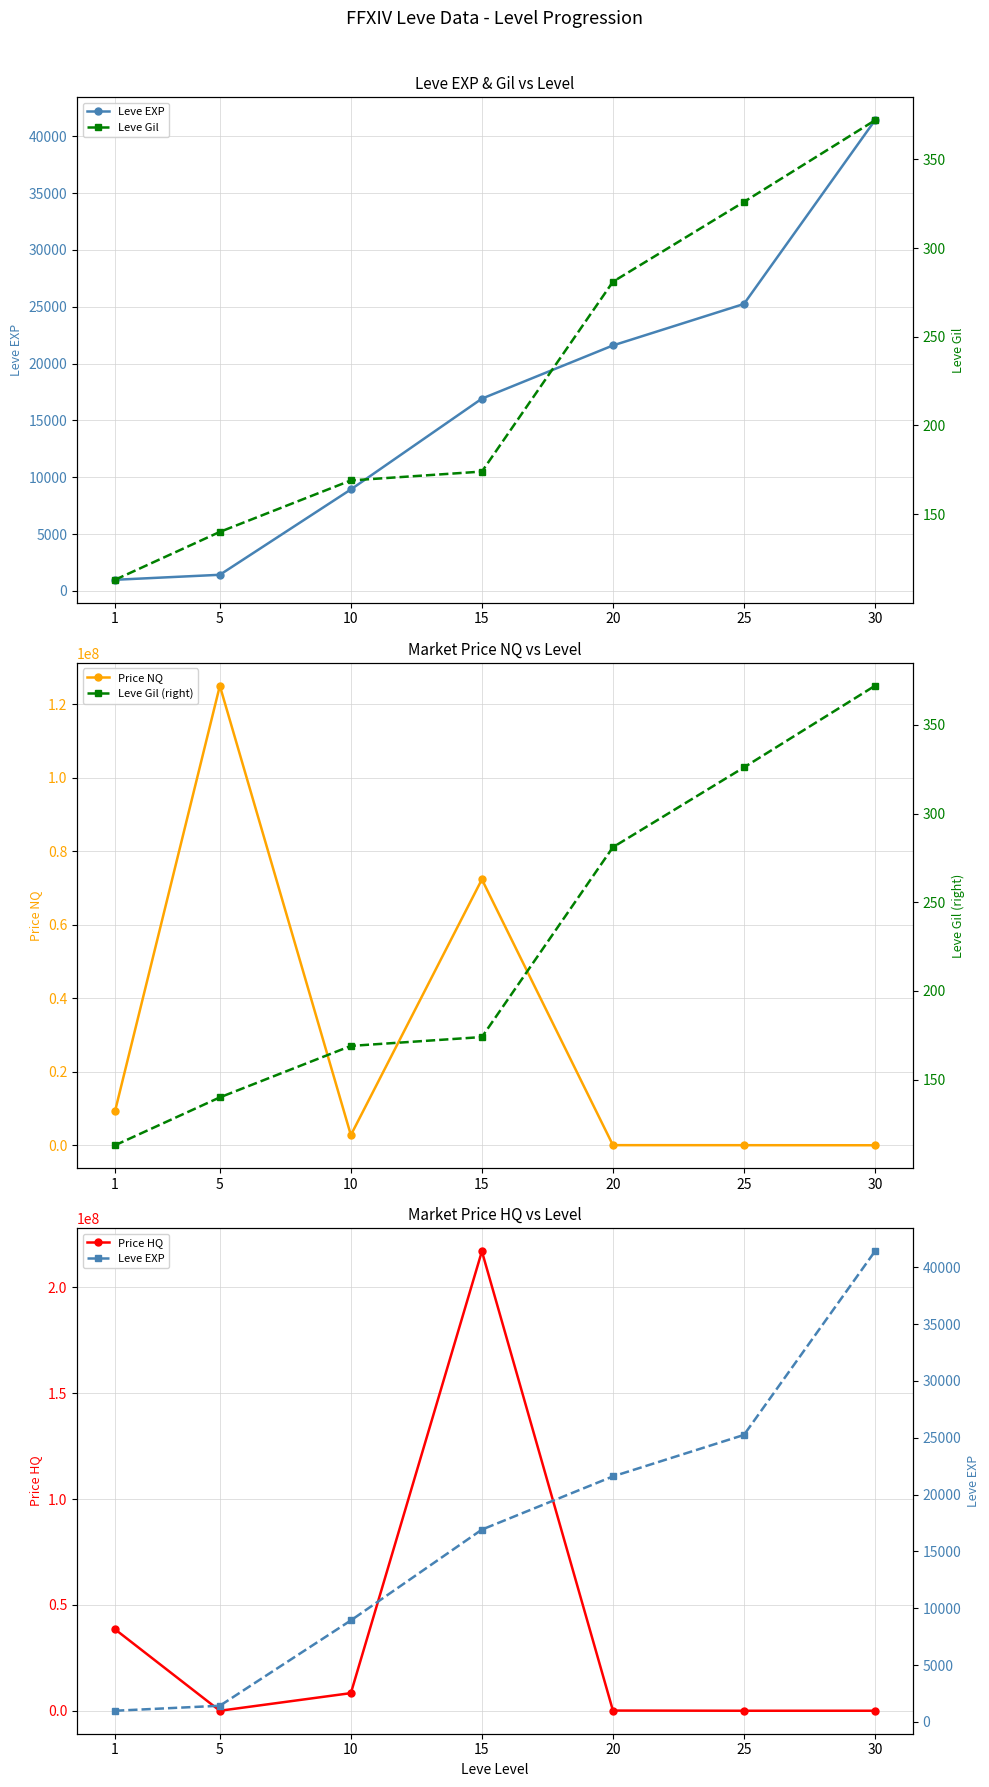

Reading left to right, extract all data points from this chart.

Leve EXP: 980	1420	8930	16920	21600	25250	41410
Price NQ: 9270432	125000030	2775870	72333830	30000	20000	1128
Price HQ: 38461584	0	8327610	217001490	90000	0	4880
Leve Gil: 113	140	169	174	281	326	372
Leve Gil (right): 113	140	169	174	281	326	372